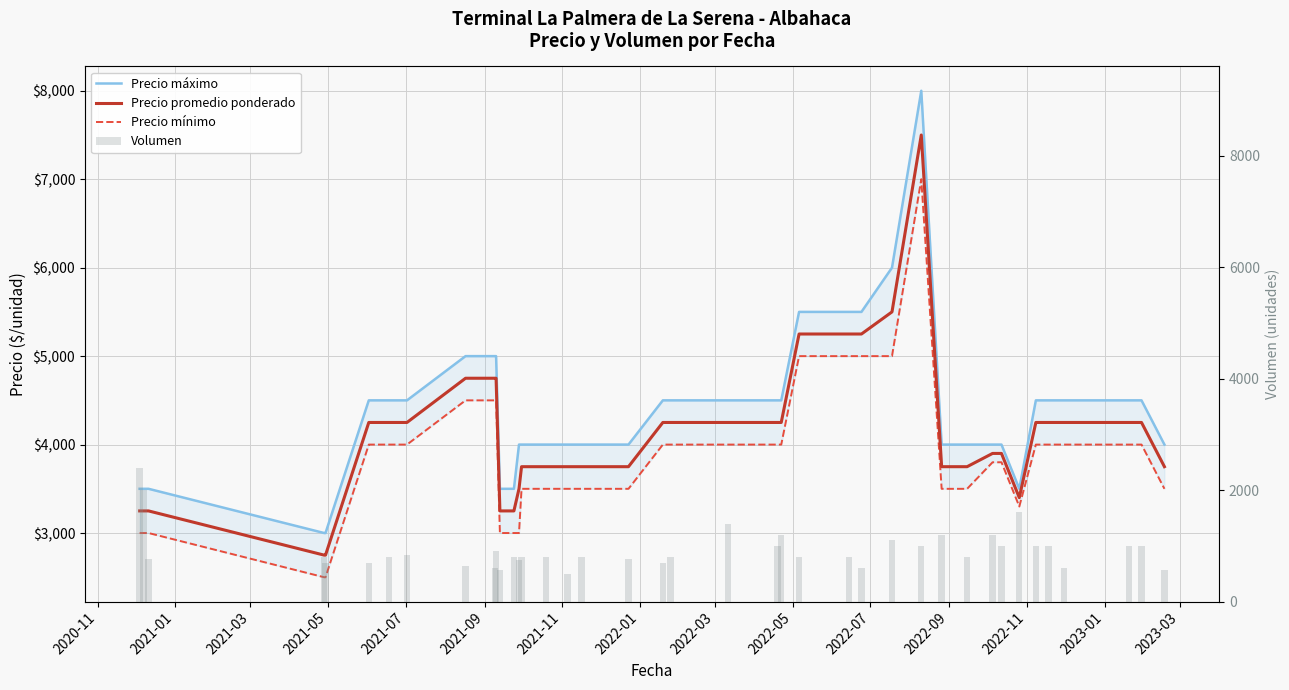

Does the chart contain stacked bars?

No